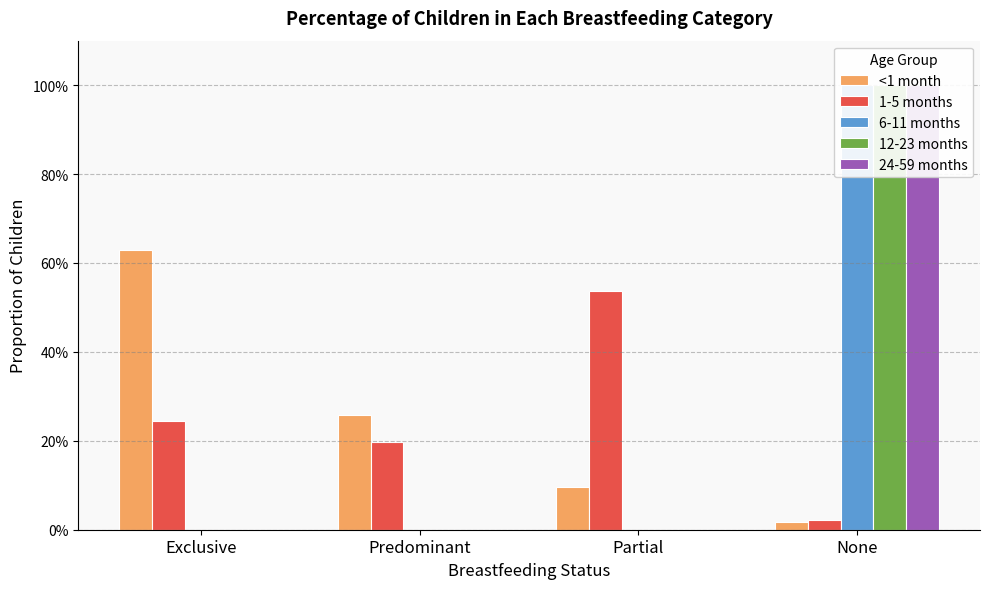

What are all the series names shown in the legend?

<1 month, 1-5 months, 6-11 months, 12-23 months, 24-59 months